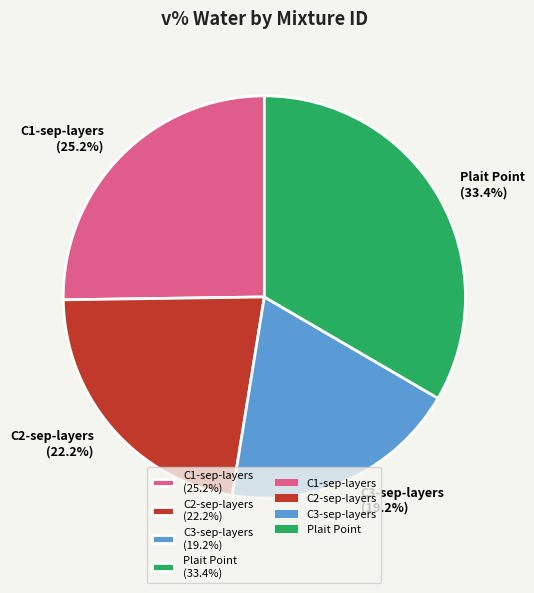

To the nearest percent, what percentage of the pie is C3-sep-layers?

19%